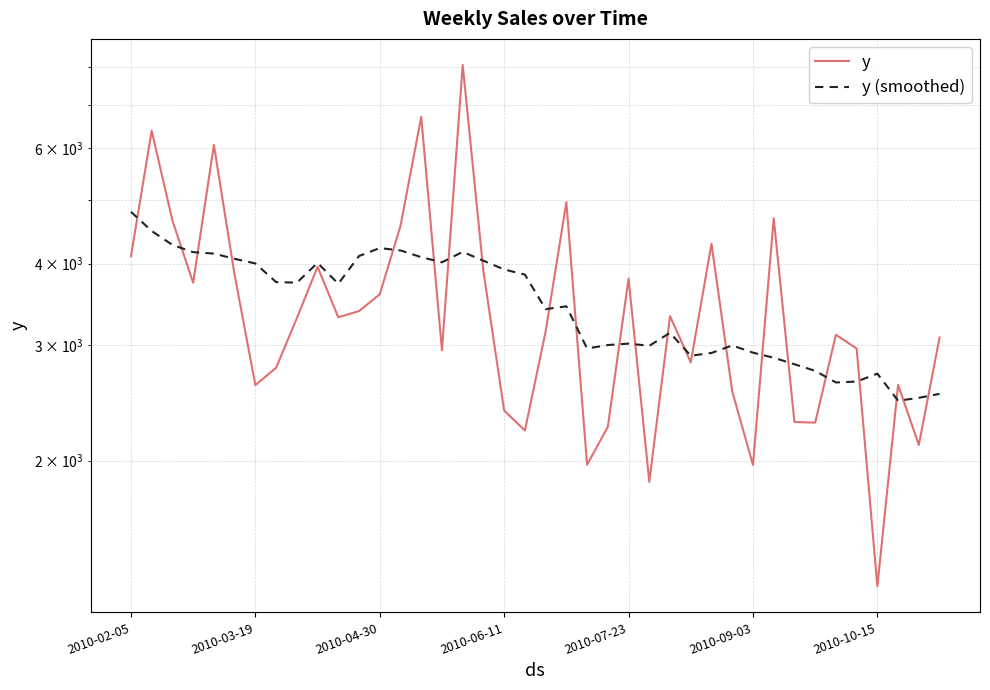

What is the average value of the y series?

3496.9